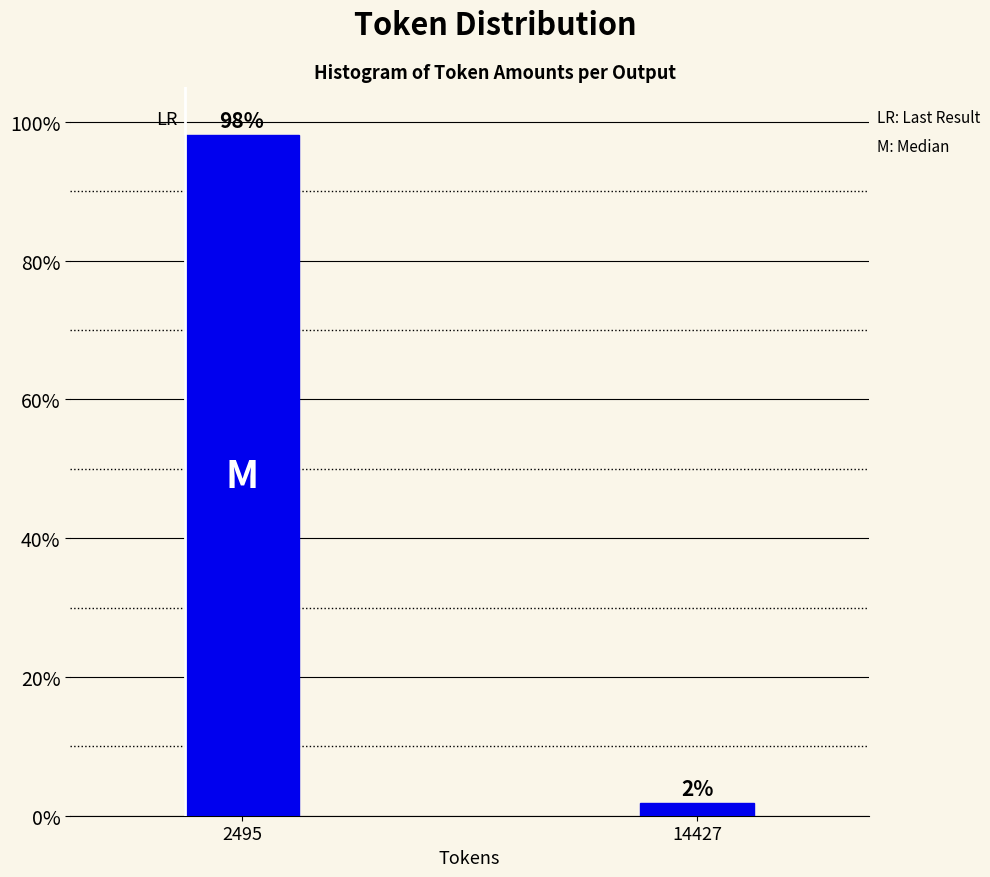

True or false: the data shows 98.1 at 2495.

True